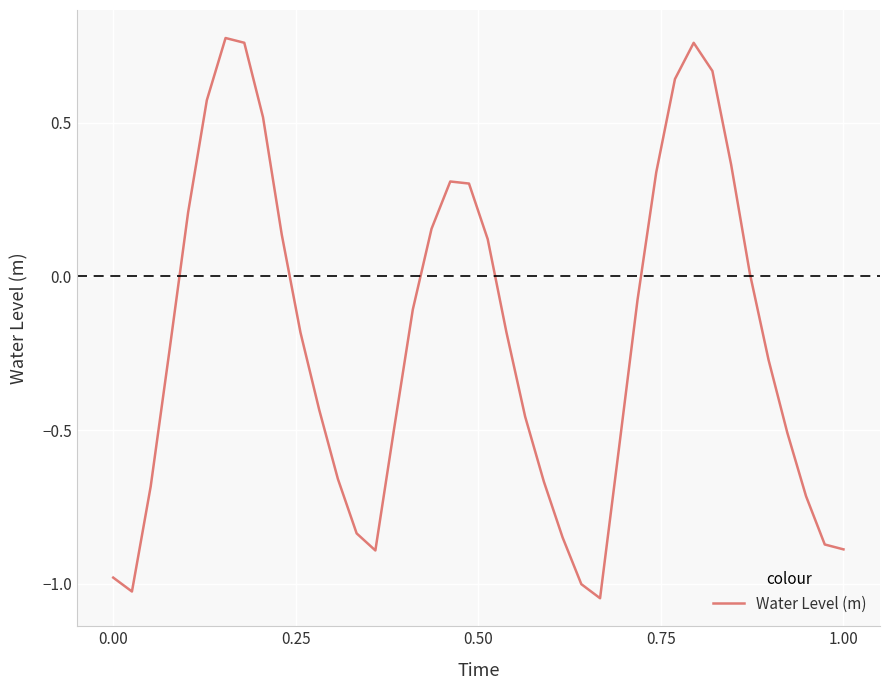

What is the difference between the maximum and minimum values?

1.8